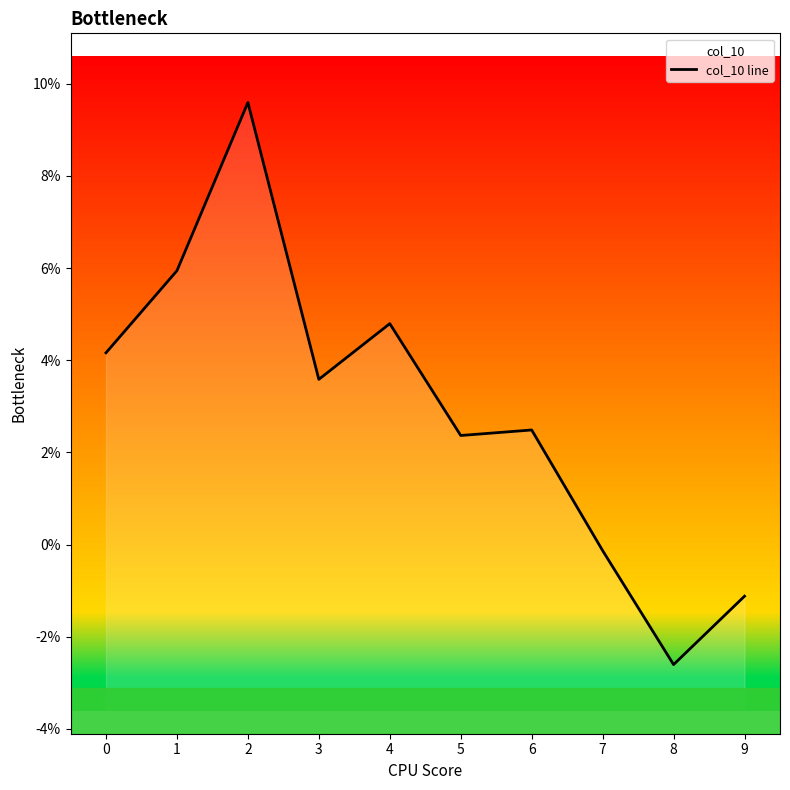

List the labels in order of value, largest first.

2, 1, 4, 0, 3, 6, 5, 7, 9, 8